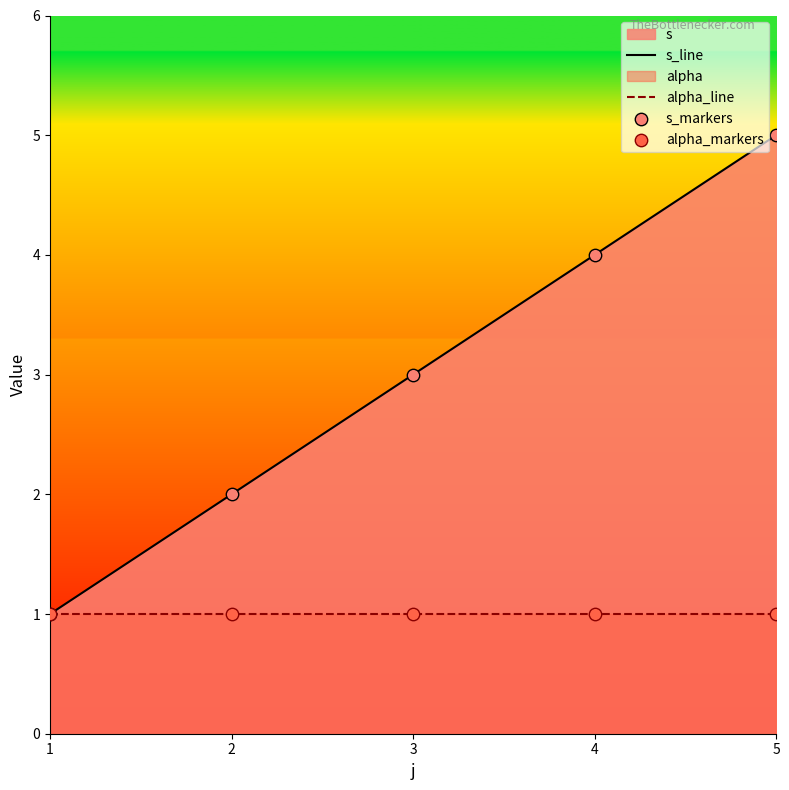

Which series reaches the minimum Y coordinate?

s_line